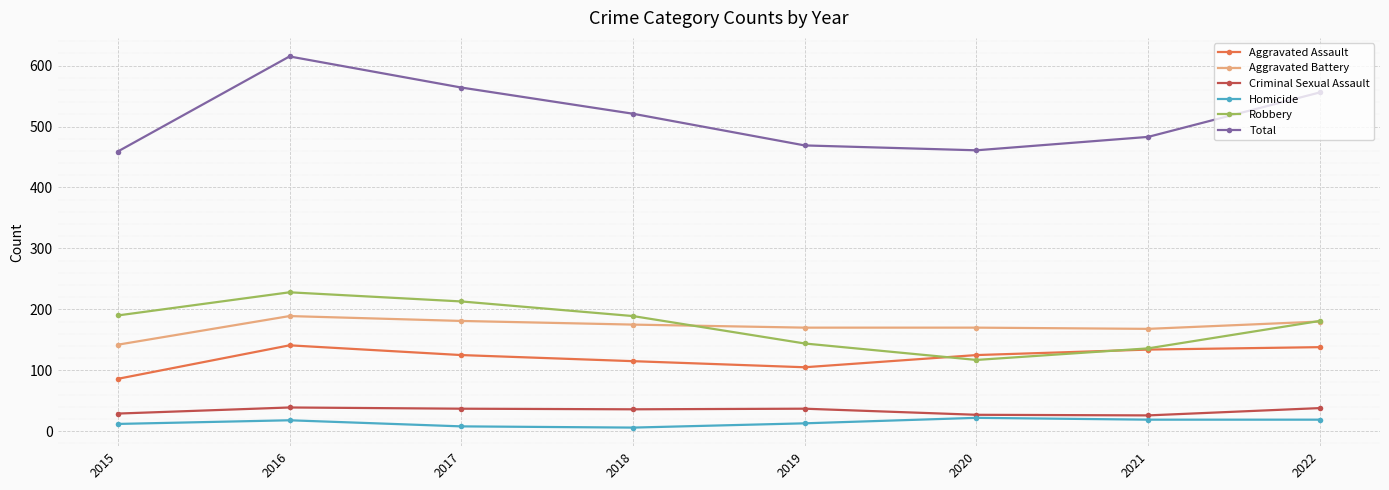

What is the approximate value of Criminal Sexual Assault at 2016?

39